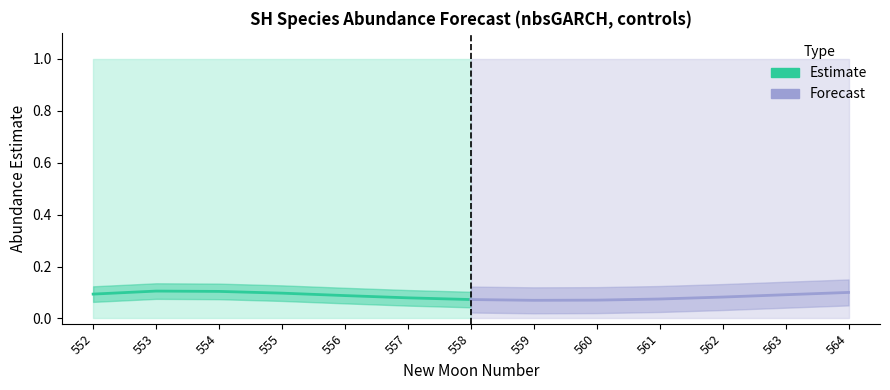

Read the Estimate value at 554.

0.1